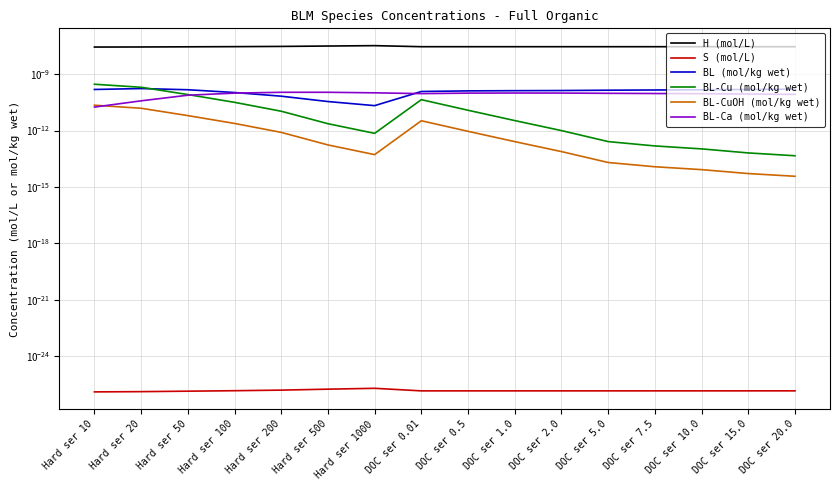

At which category does the chart reach its minimum across all series?

Hard ser 10